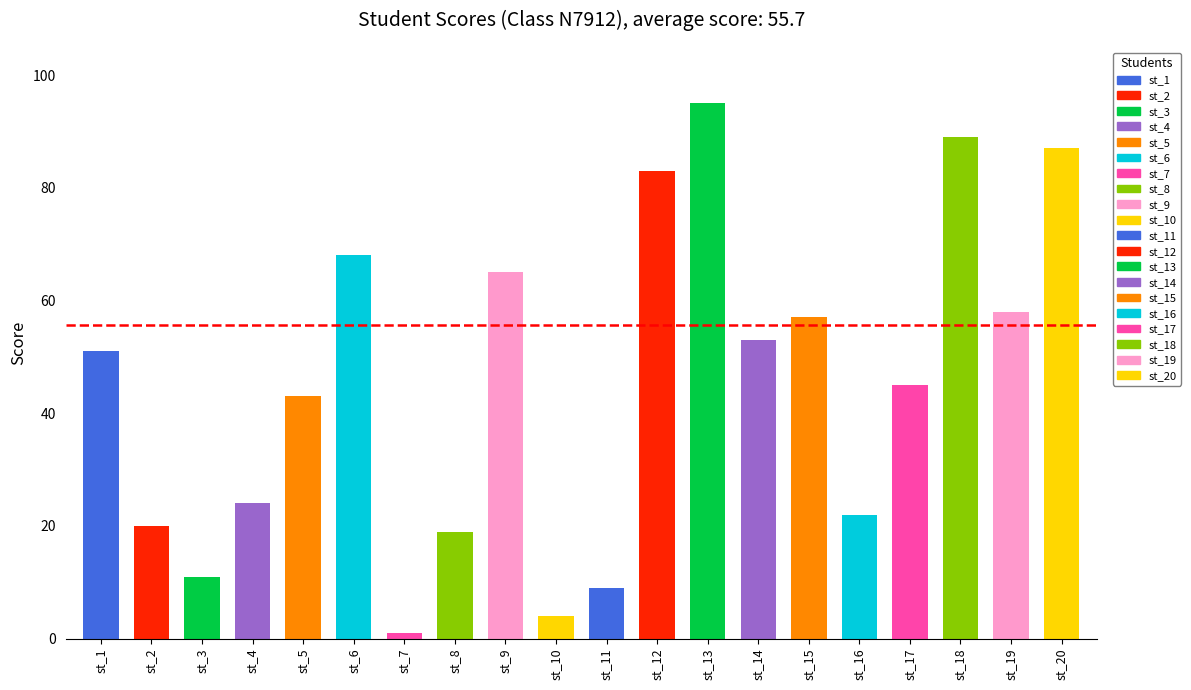

Rank the categories by value from highest to lowest.

st_13, st_18, st_20, st_12, st_6, st_9, st_19, st_15, st_14, st_1, st_17, st_5, st_4, st_16, st_2, st_8, st_3, st_11, st_10, st_7